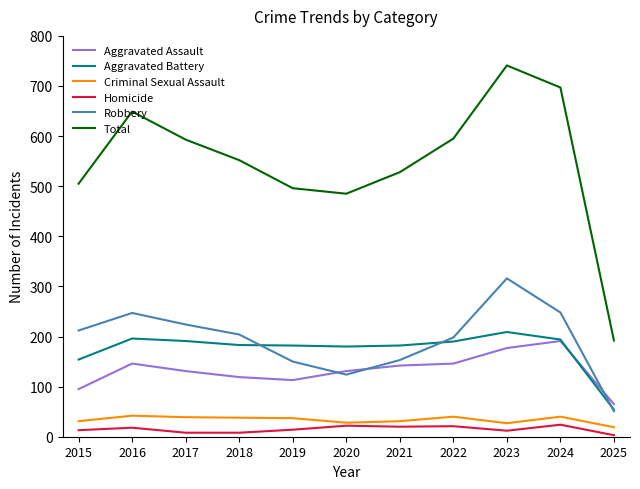

What is the average value of the Criminal Sexual Assault series?

34